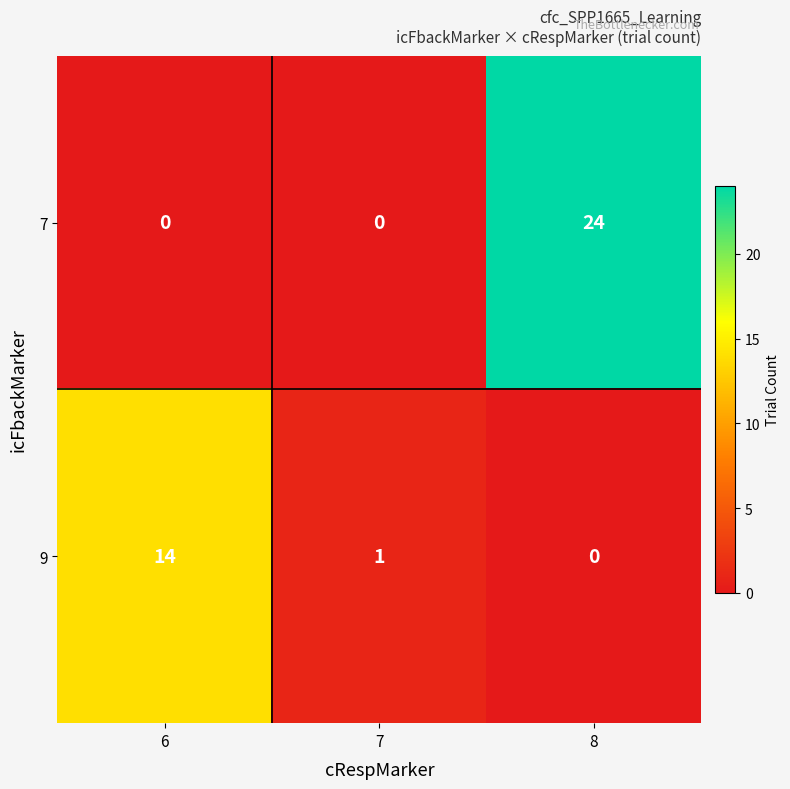

The value of 9 at 8 is 8. True or false?

False